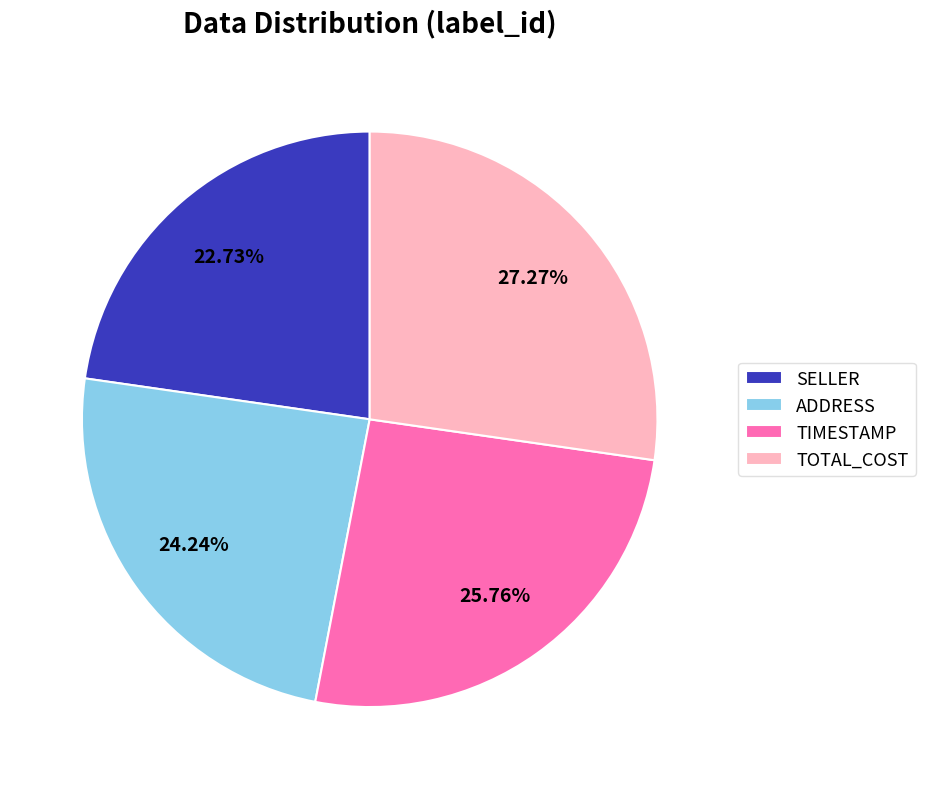

Is it true that TOTAL_COST is 34% of the pie?

False